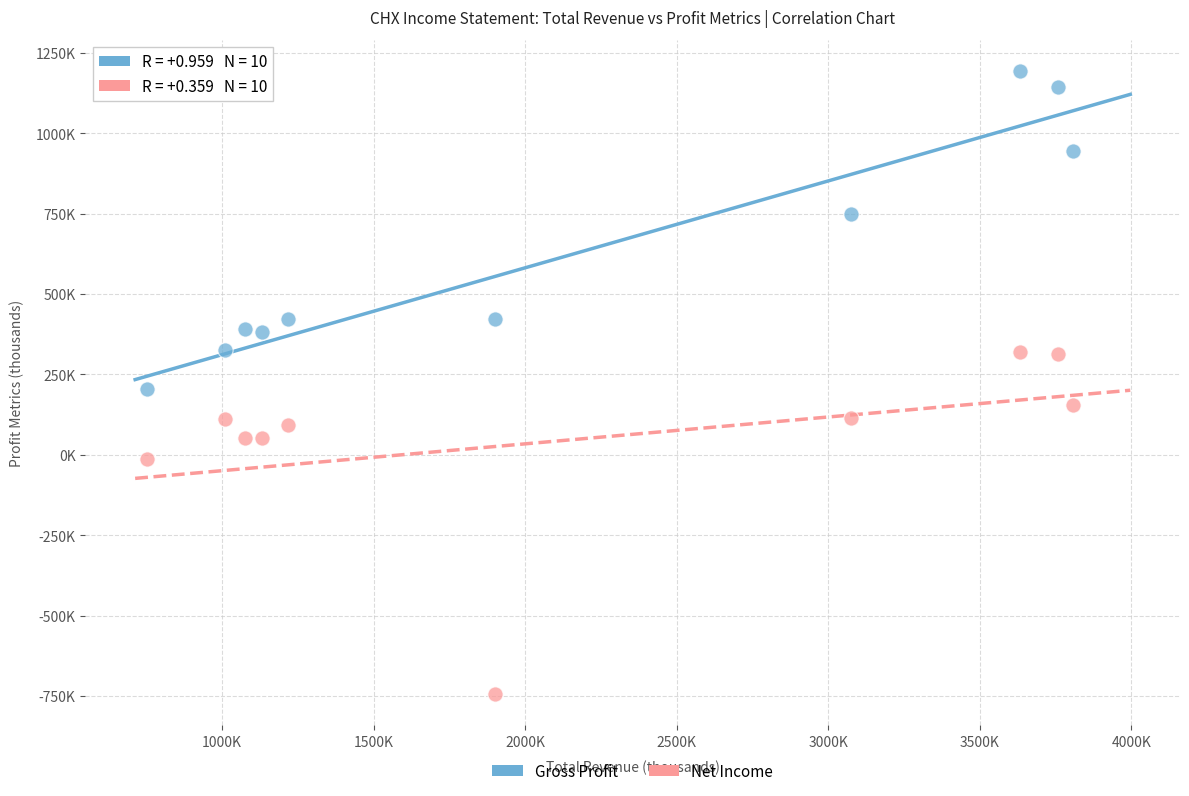

What are all the series names shown in the legend?

Gross Profit, Net Income